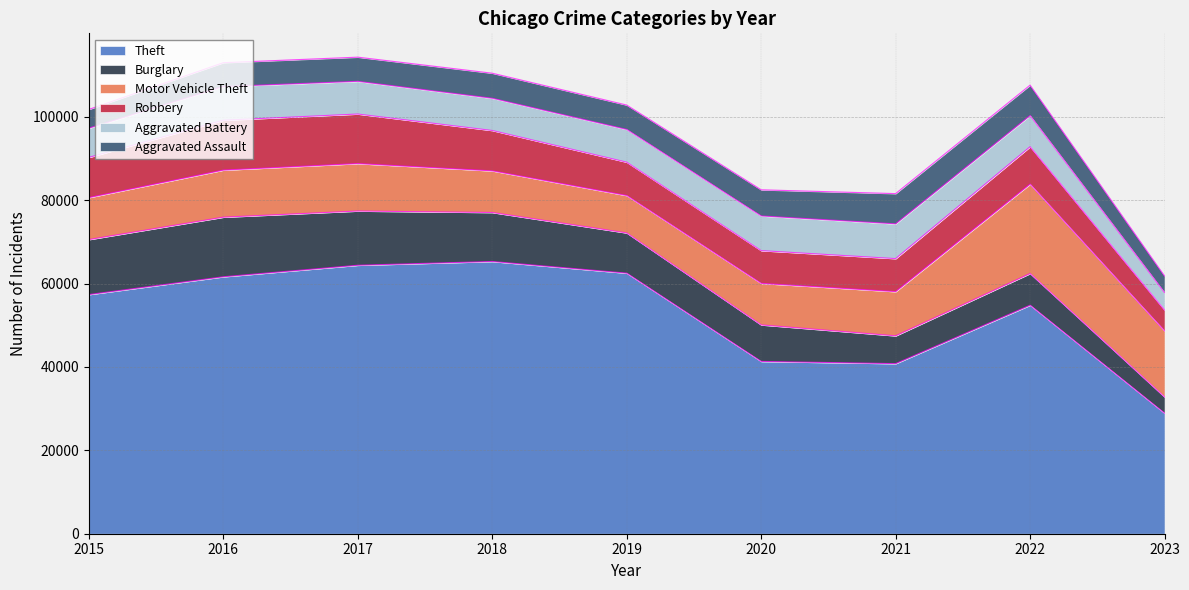

Reading right to left, transcribe all the data shown in this chart.

Theft: 28899	54807	40795	41320	62491	65287	64383	61621	57350
Burglary: 3897	7592	6659	8757	9638	11746	13001	14289	13184
Motor Vehicle Theft: 15844	21444	10602	9959	8977	9985	11380	11286	10068
Robbery: 4990	8965	7917	7855	7994	9680	11880	11960	9638
Aggravated Battery: 4187	7486	8345	8319	7857	7734	7845	8085	7018
Aggravated Assault: 3992	7277	7243	6263	5841	6001	5793	5712	4480